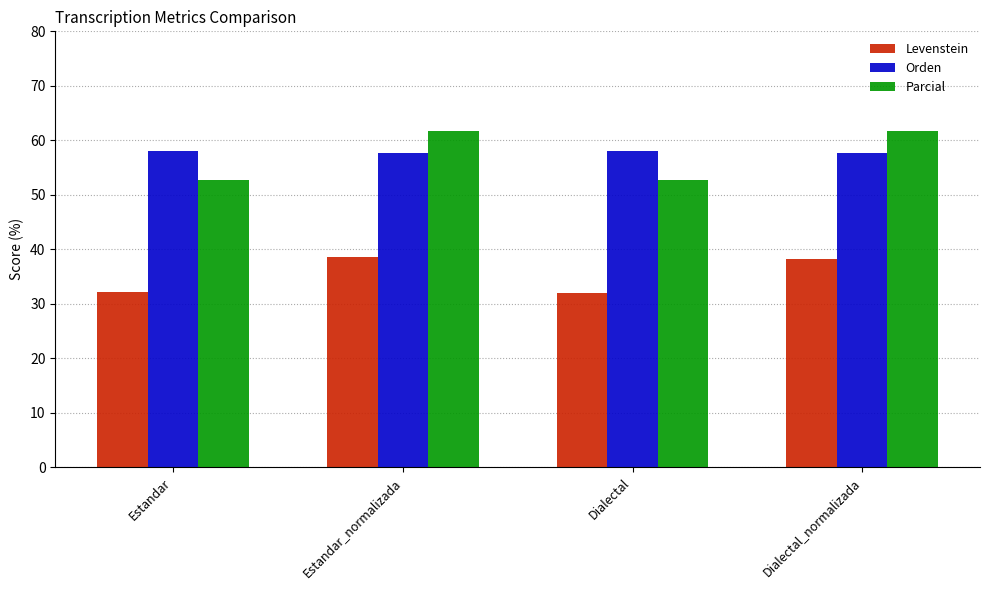

Is the value of Levenstein at Dialectal_normalizada greater than the value of Orden at Estandar?

No